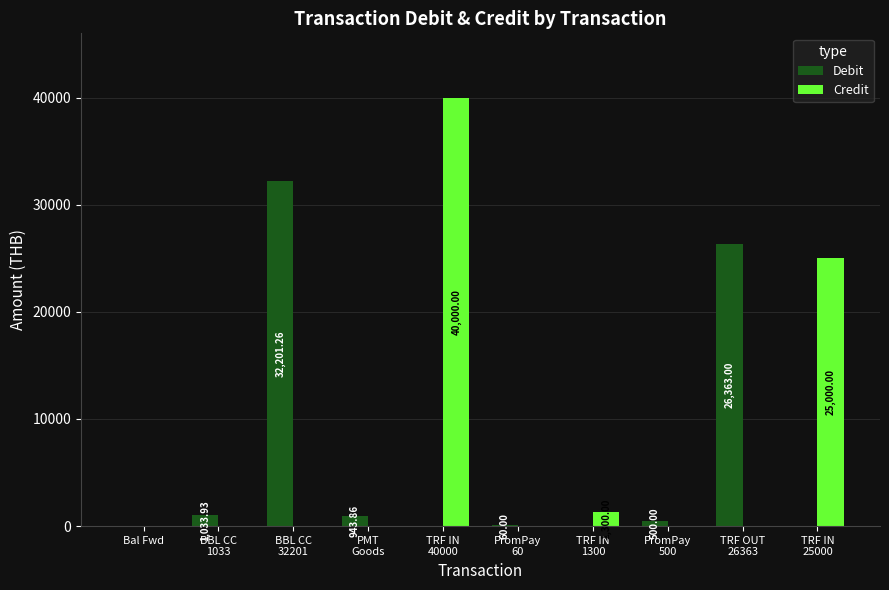

What is the spread (max minus min) of values at PromPay
60?

60.0